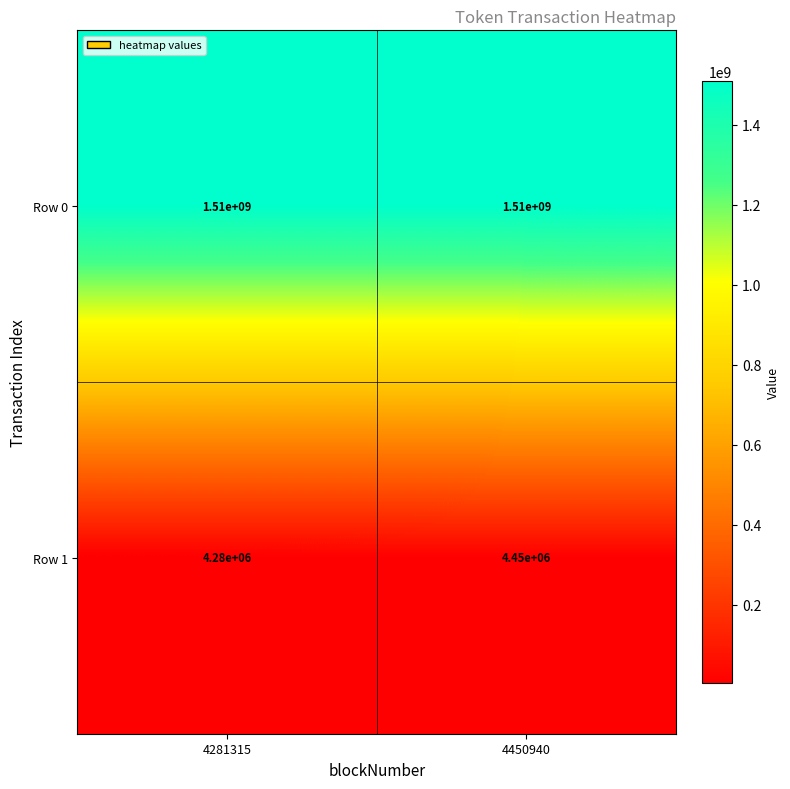

Rank the series by their average value, from lowest to highest.

Row 1, Row 0